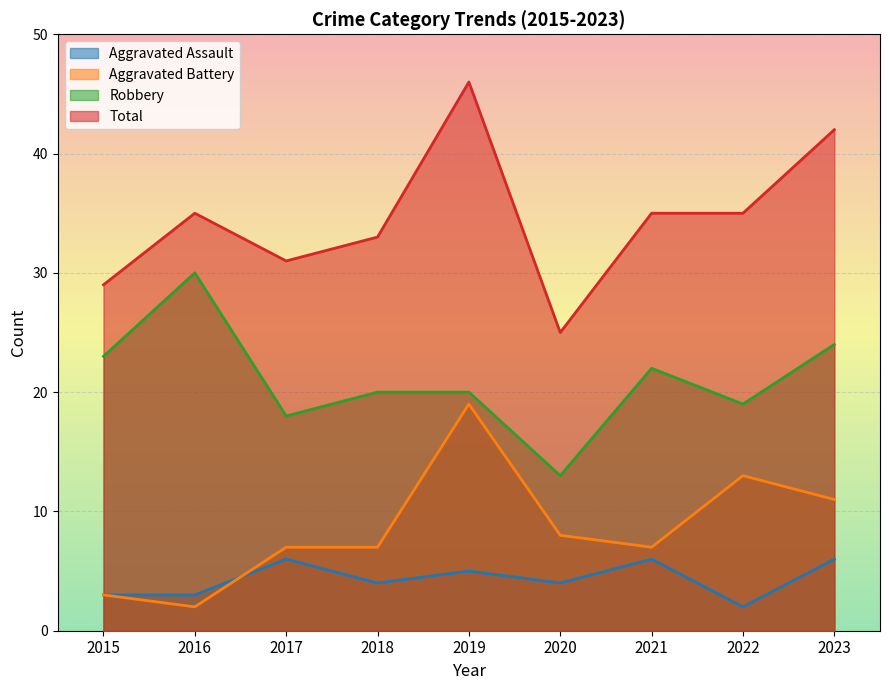

List the series in order of their peak value, lowest first.

Aggravated Assault, Aggravated Battery, Robbery, Total